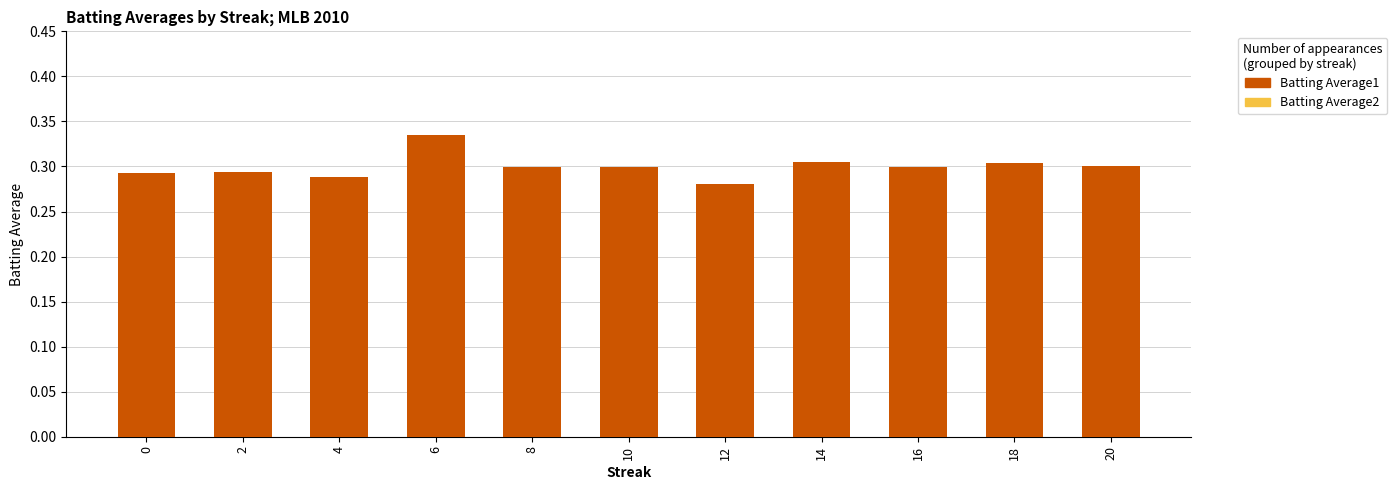

How many data points does each series have?

11